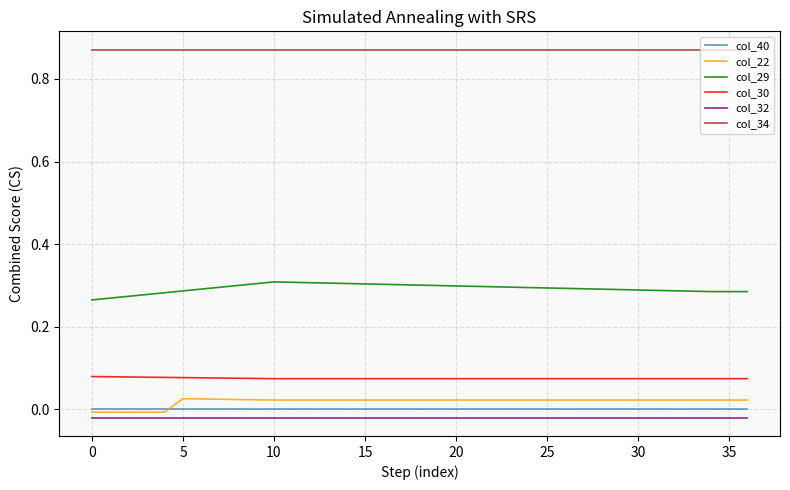

Does the chart have visible grid lines?

Yes